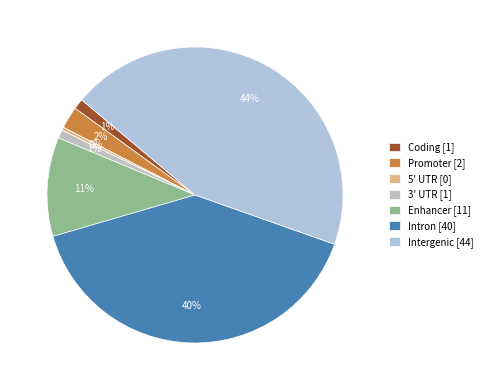

To the nearest percent, what is the difference between the 3' UTR and 5' UTR slice percentages?

1%